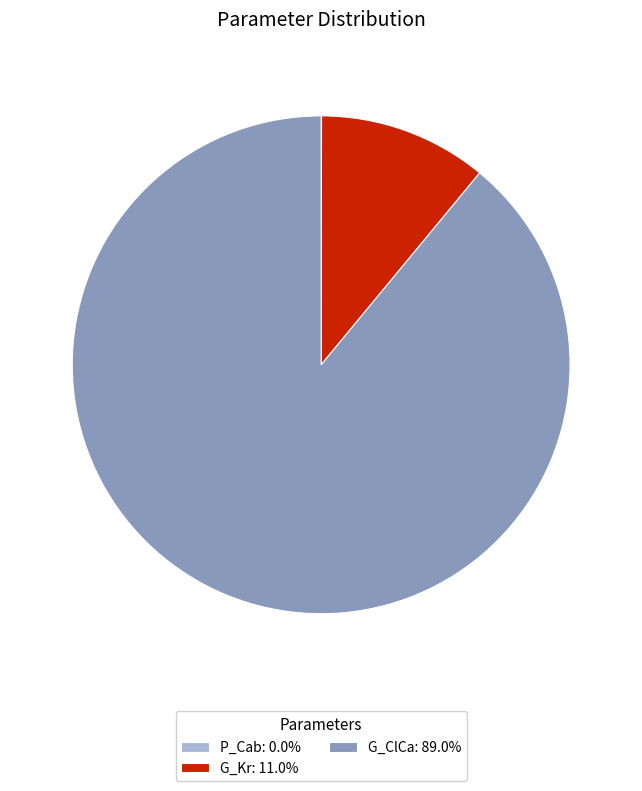

Does G_ClCa: 89.0% account for over 50% of the chart?

Yes